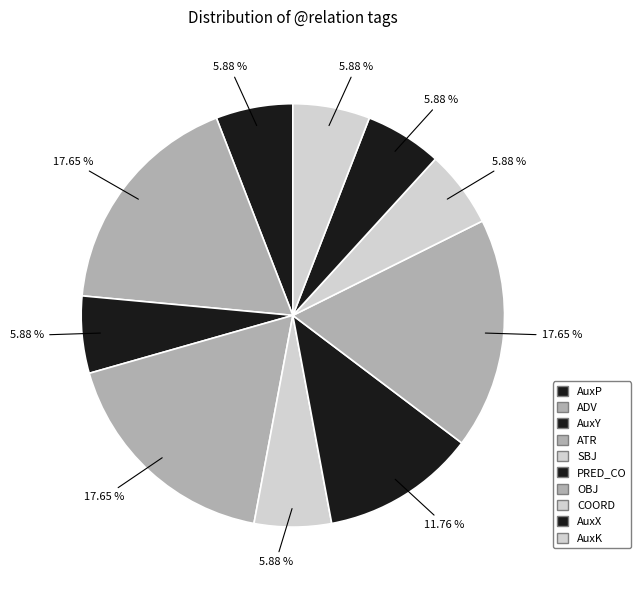

To the nearest percent, what is the combined percentage of AuxP and OBJ?

24%